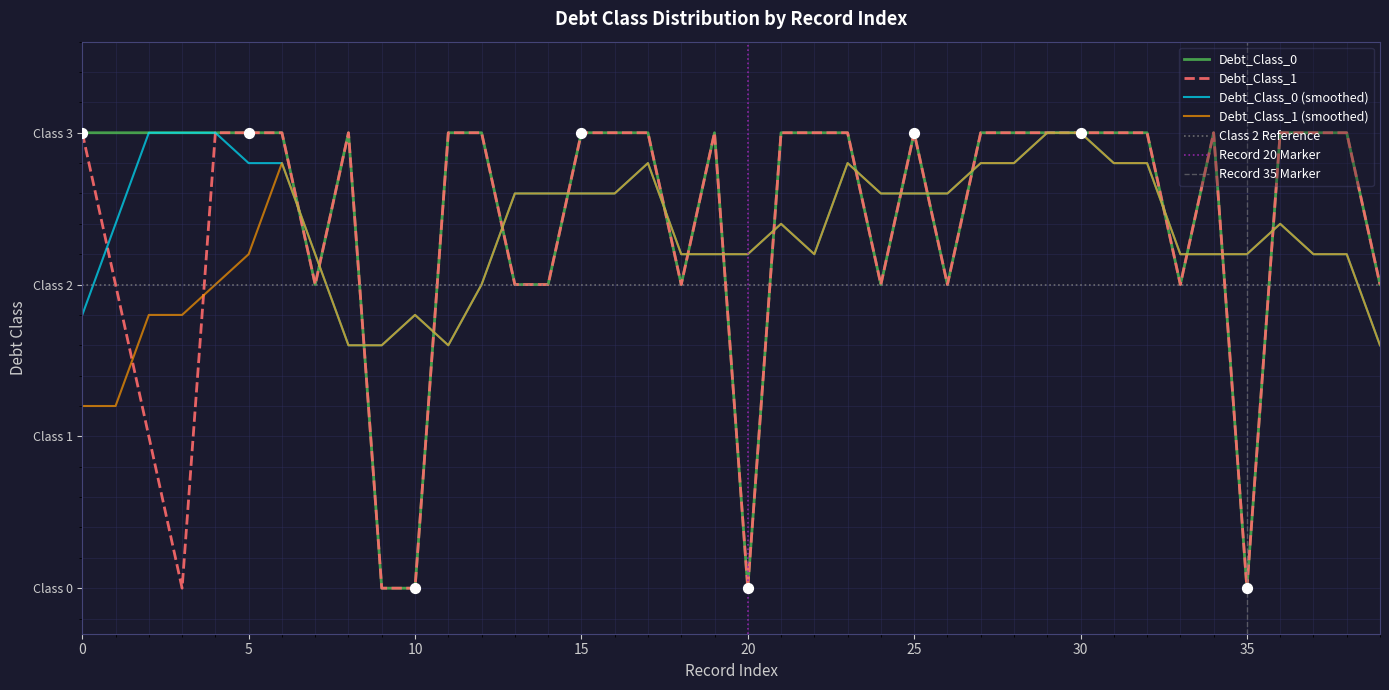

Is the value of Debt_Class_0 at 24 greater than the value of Debt_Class_1 at 4?

No